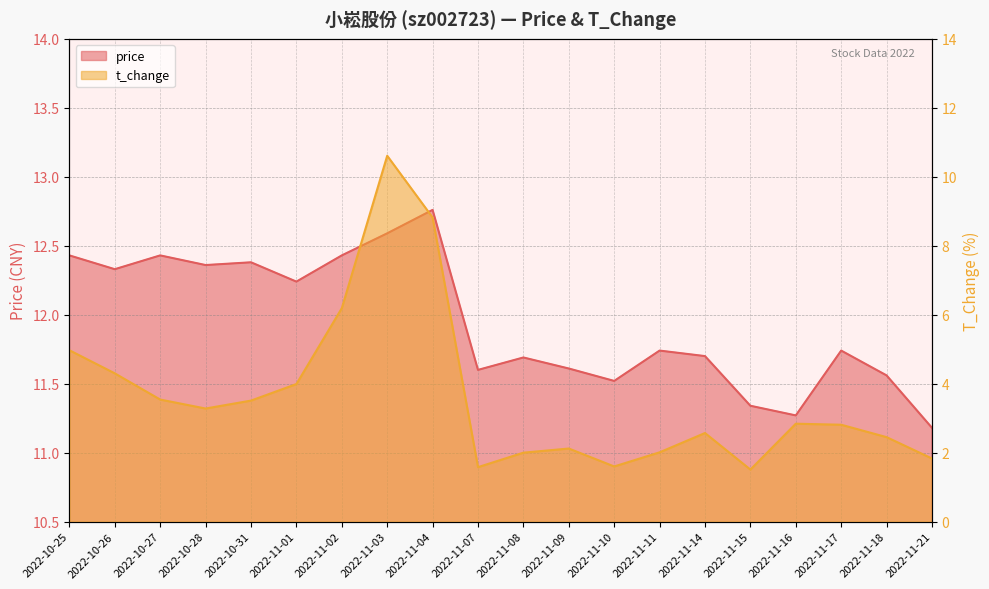

True or false: price and t_change intersect in this chart.

False